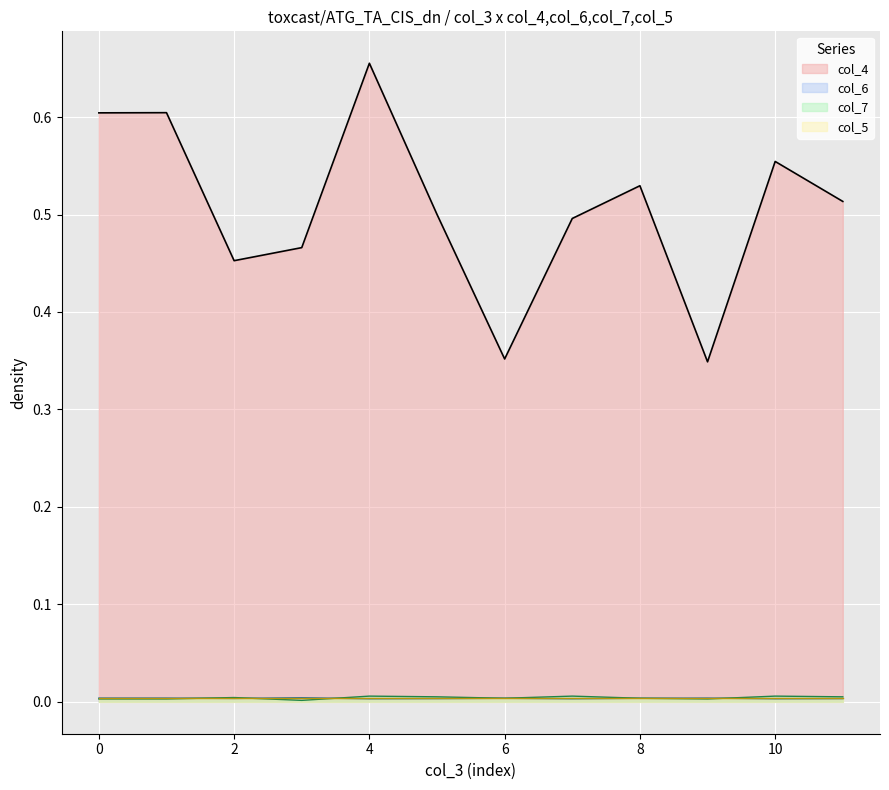

True or false: col_4 and col_7 cross at least once.

False